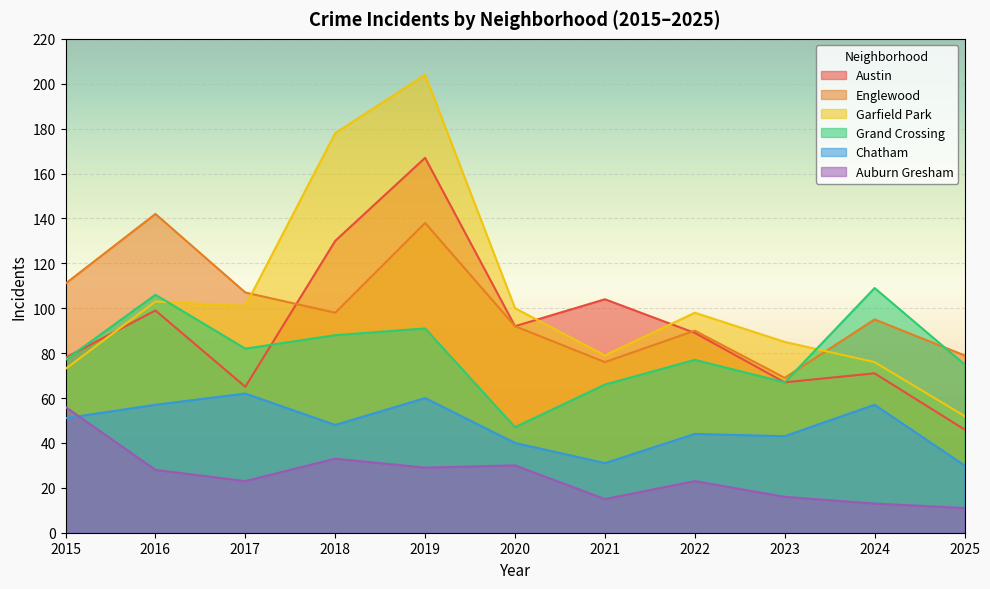

How many lines are shown in the chart?

6